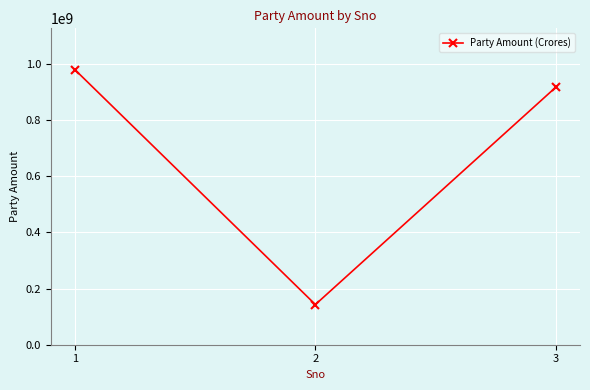

What is the average value?

679377224